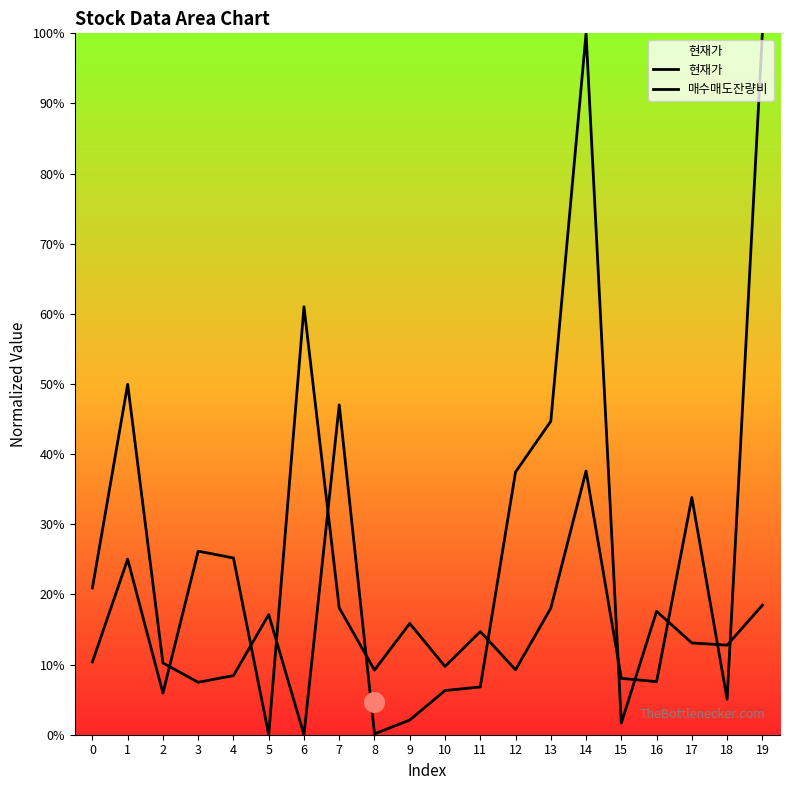

Which series contains the highest Y value?

현재가